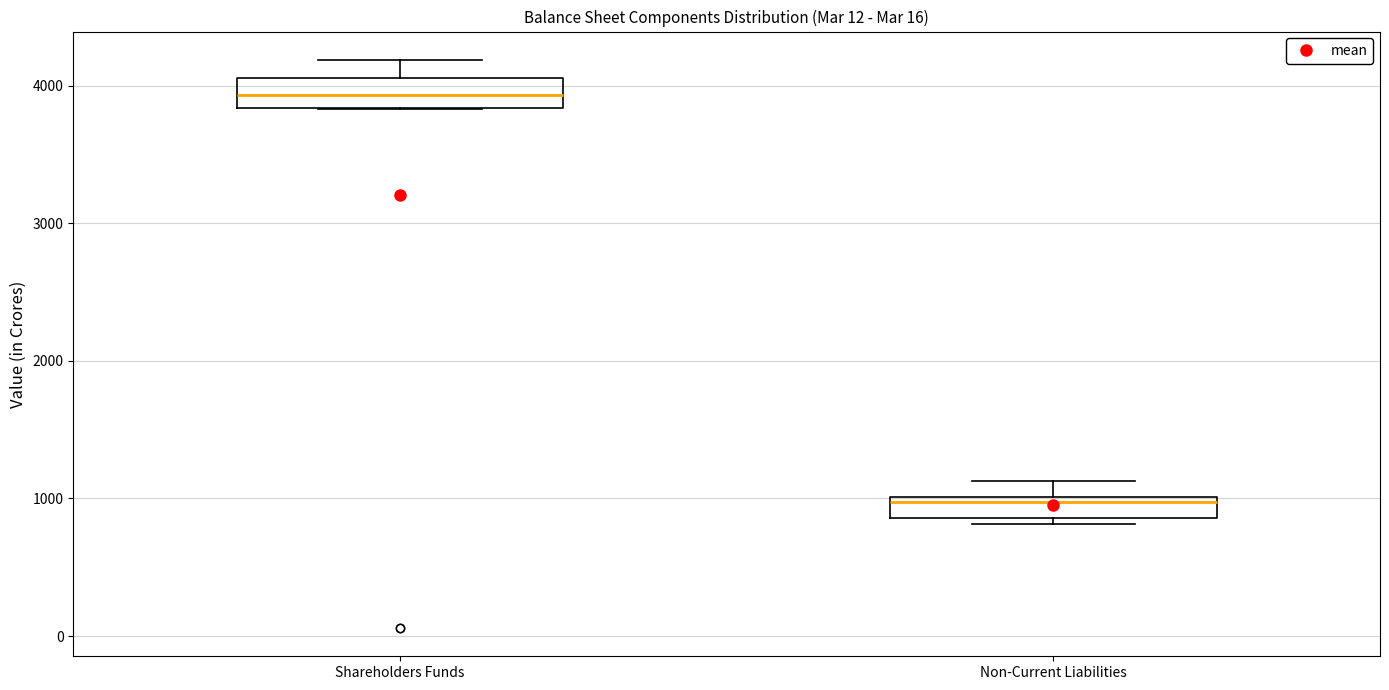

Which box has the lowest median line?

Non-Current Liabilities